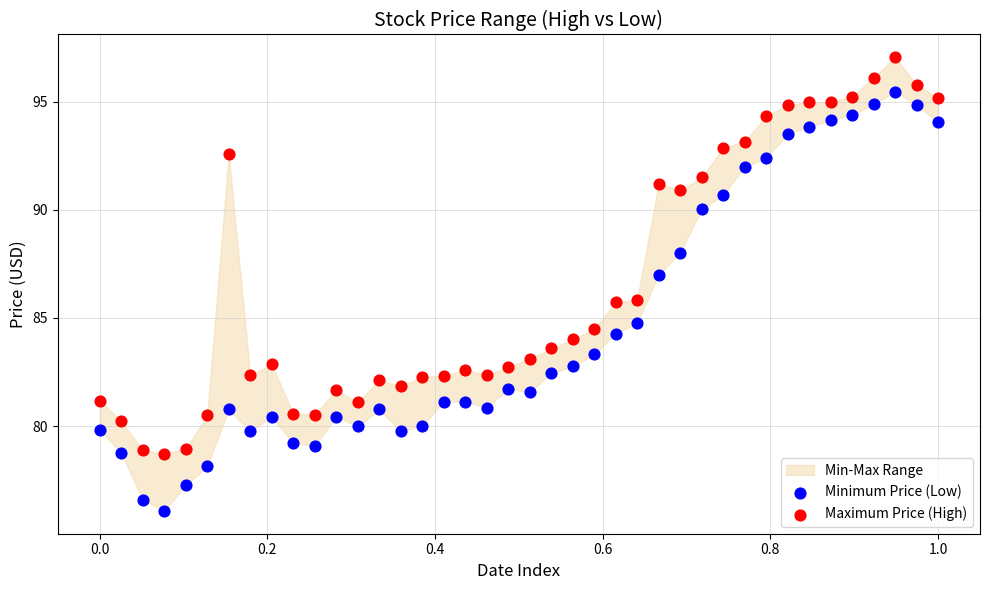

In the Minimum Price (Low) series, what Y value is closest to 85?

84.8